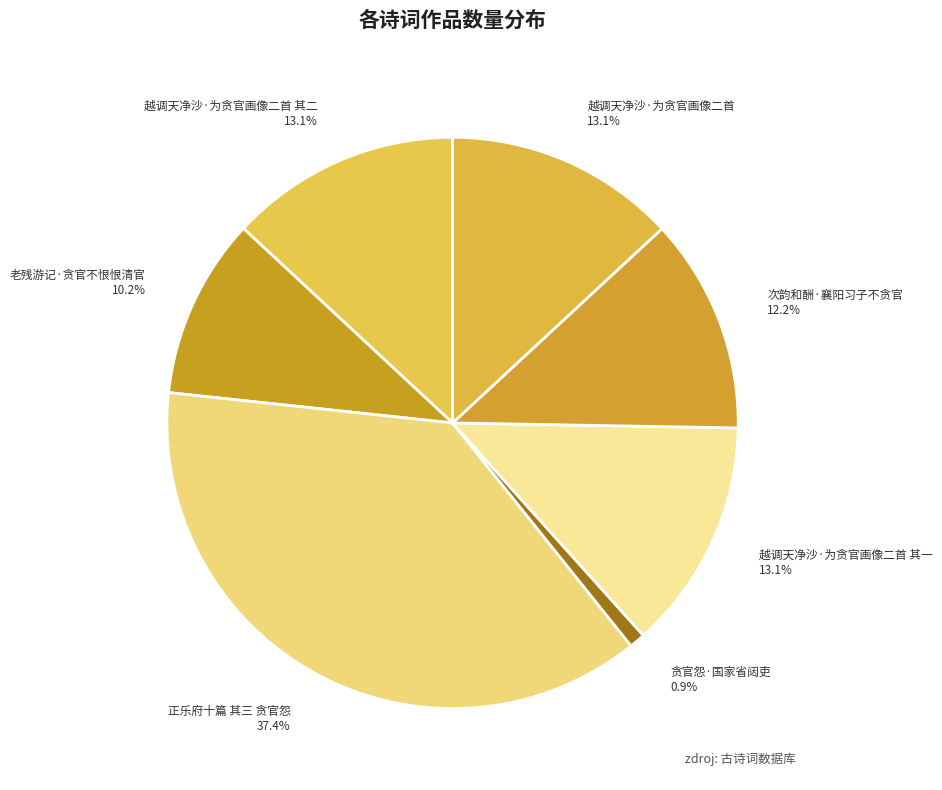

Count the number of slices in the pie.

7